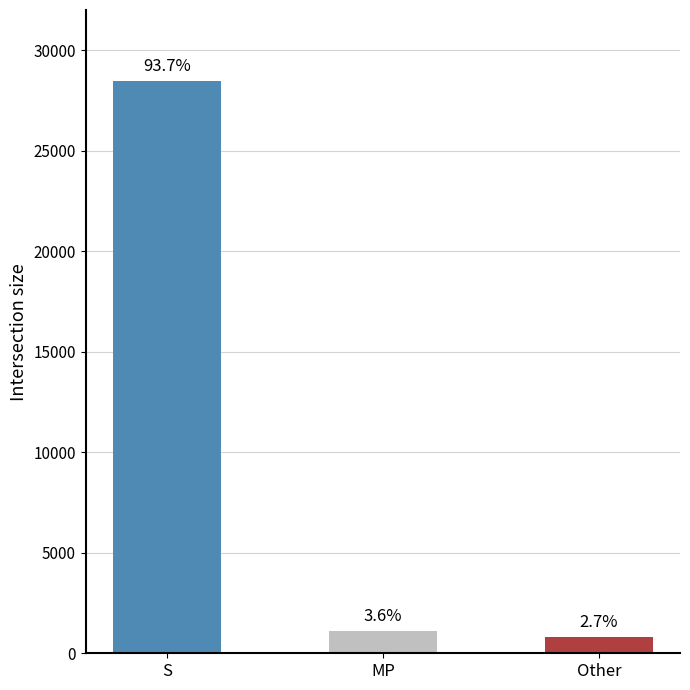

What is the difference between the maximum and minimum values?

27637